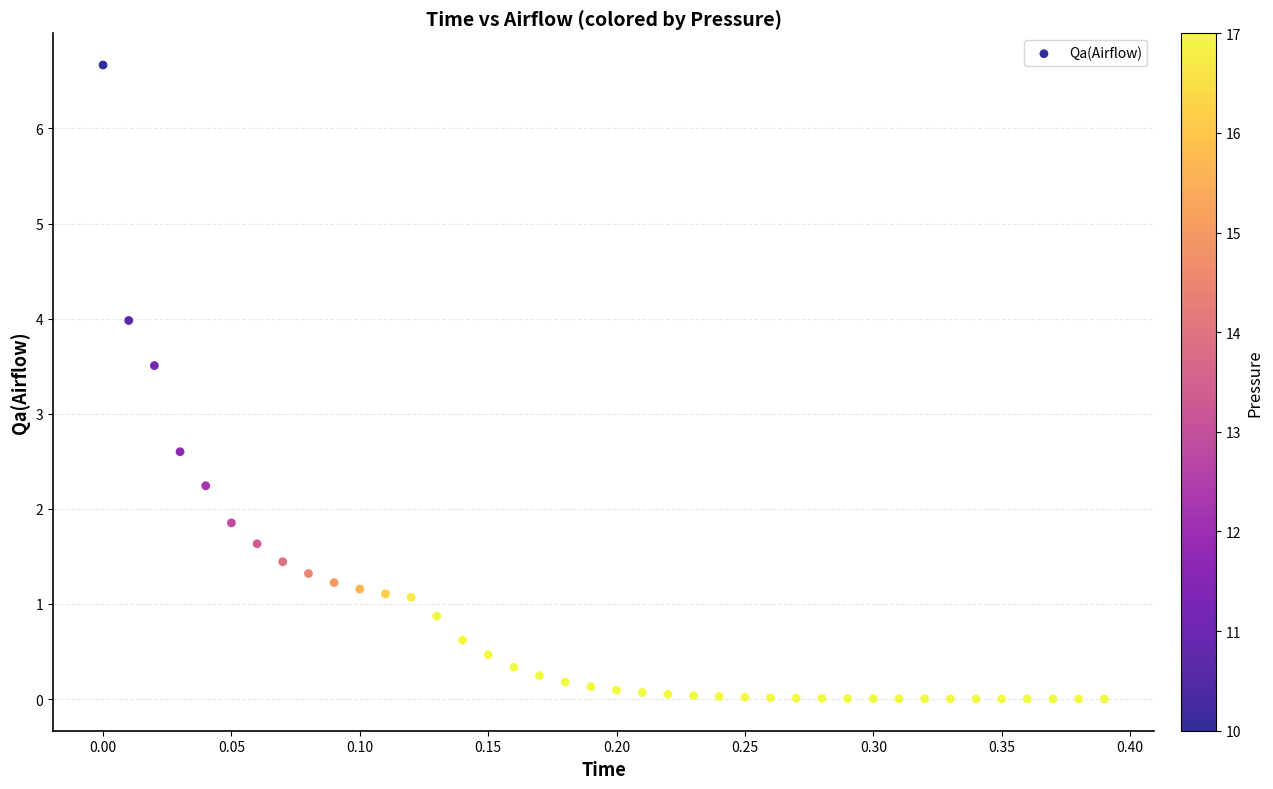

What Y value in the scatter plot is closest to 3?

2.6